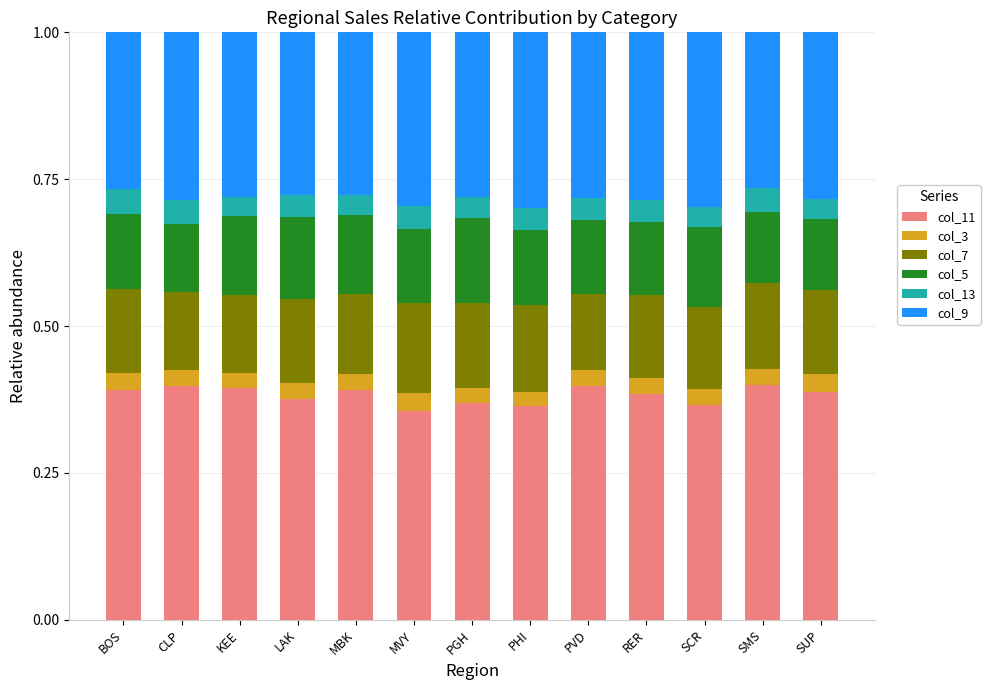

The col_11 series shows 0.4 at MVY. True or false?

True